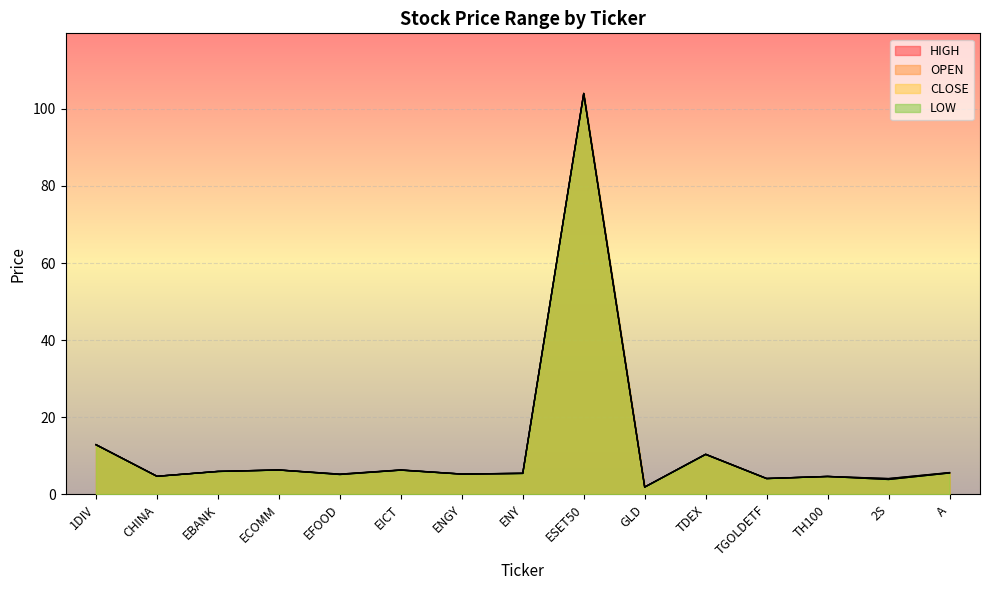

What is the label of the 3rd point from the right?

TH100